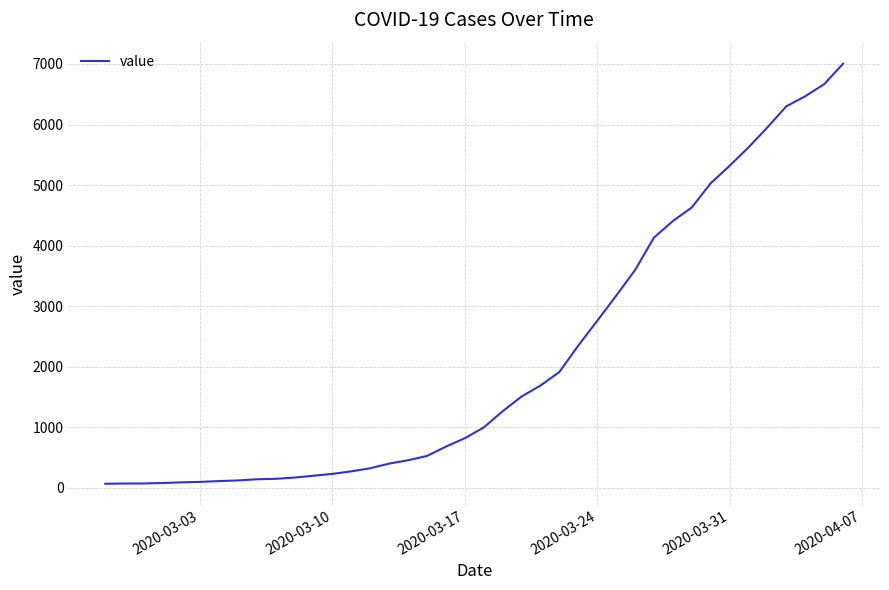

What is the difference between the maximum and minimum values?

6940